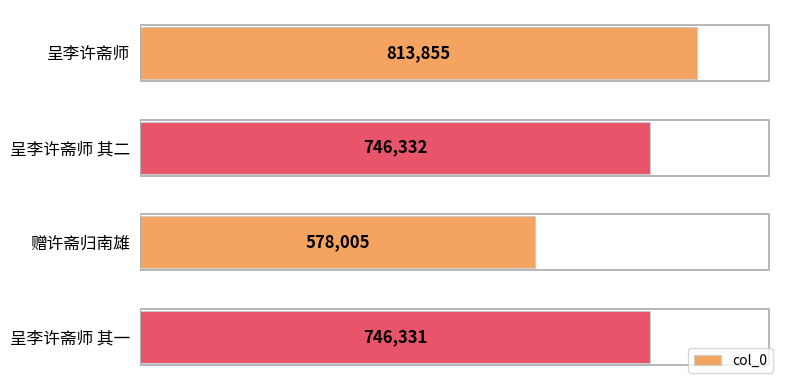

At which category does the chart reach its minimum across all series?

赠许斋归南雄